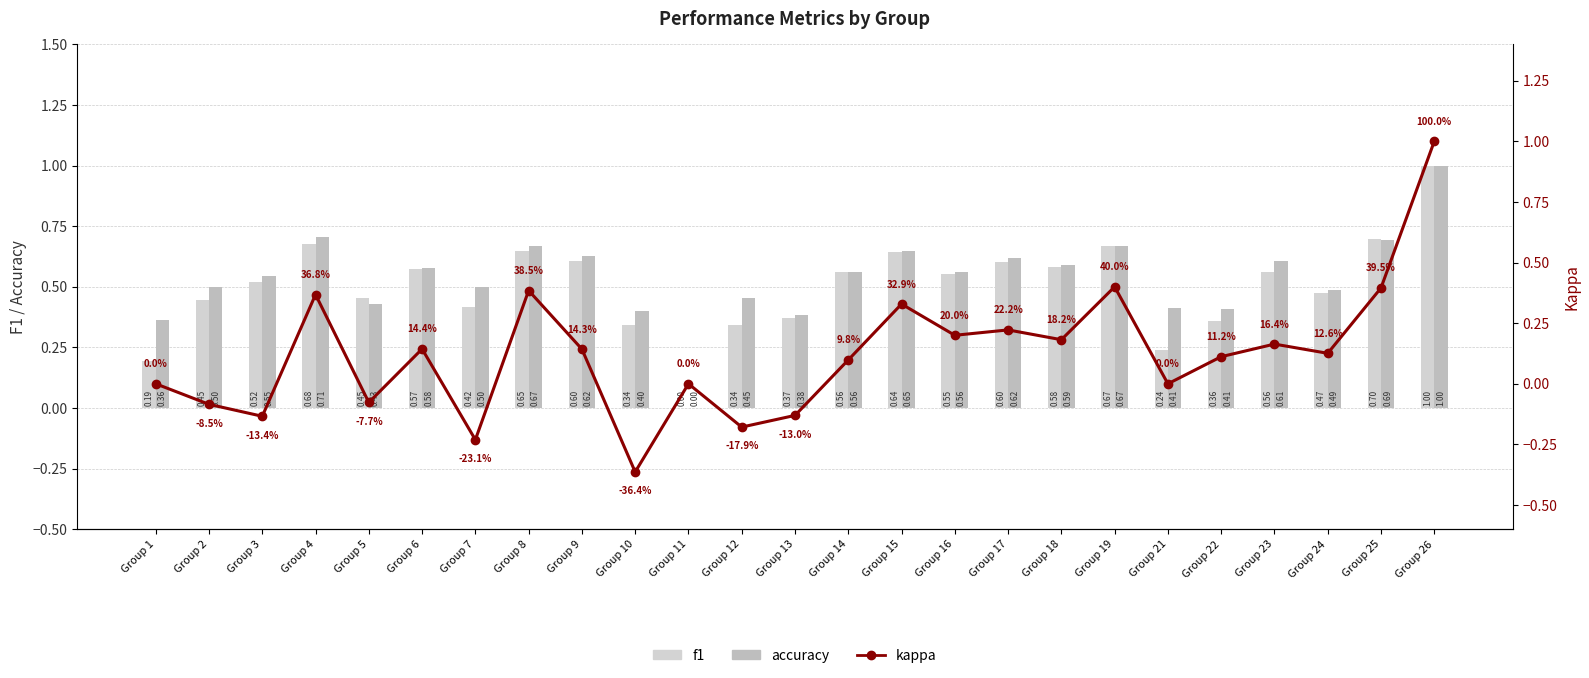

Is it true that accuracy equals 0.3 at Group 3?

False